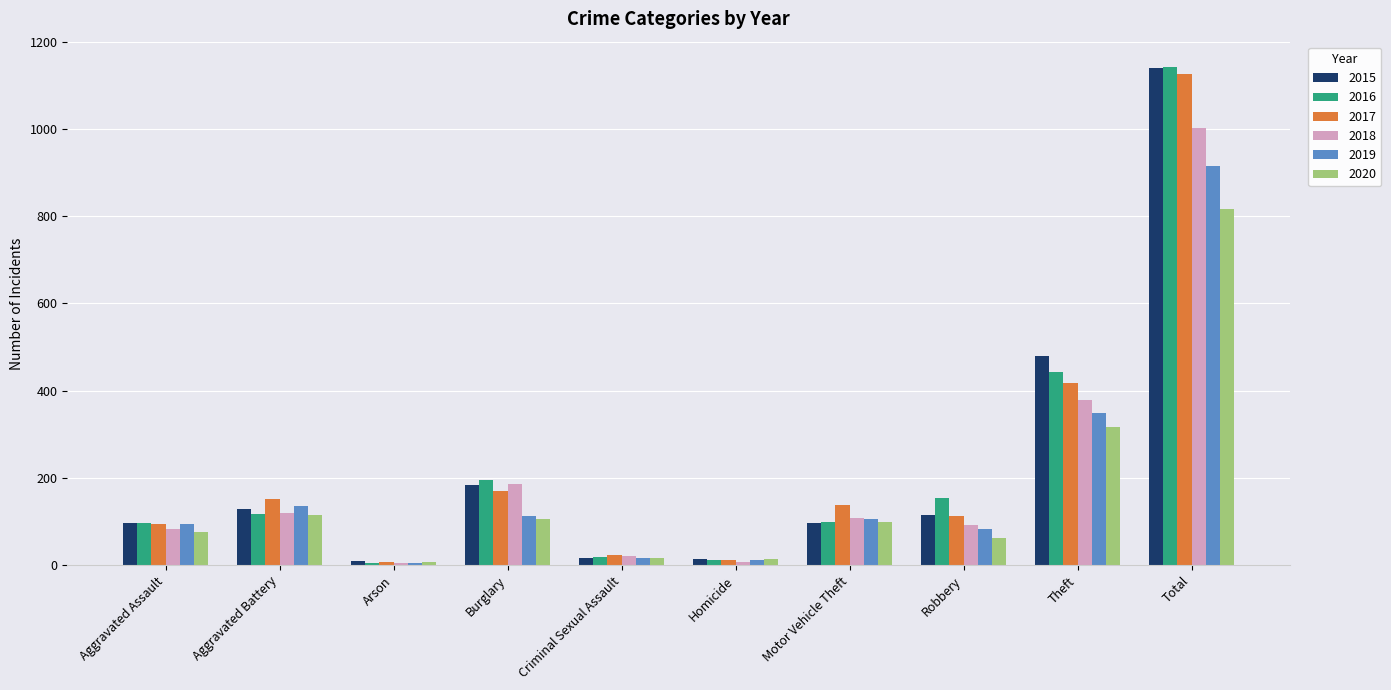

At which category is the sum across all series the highest?

Total